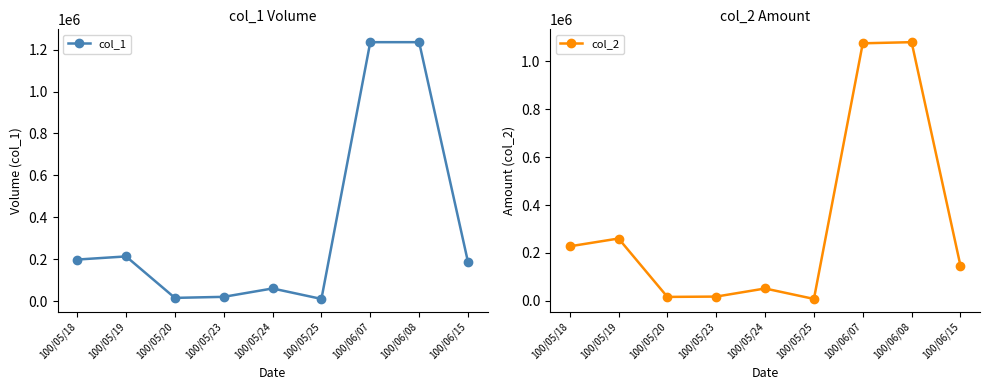

List the series in order of their peak value, lowest first.

col_2, col_1